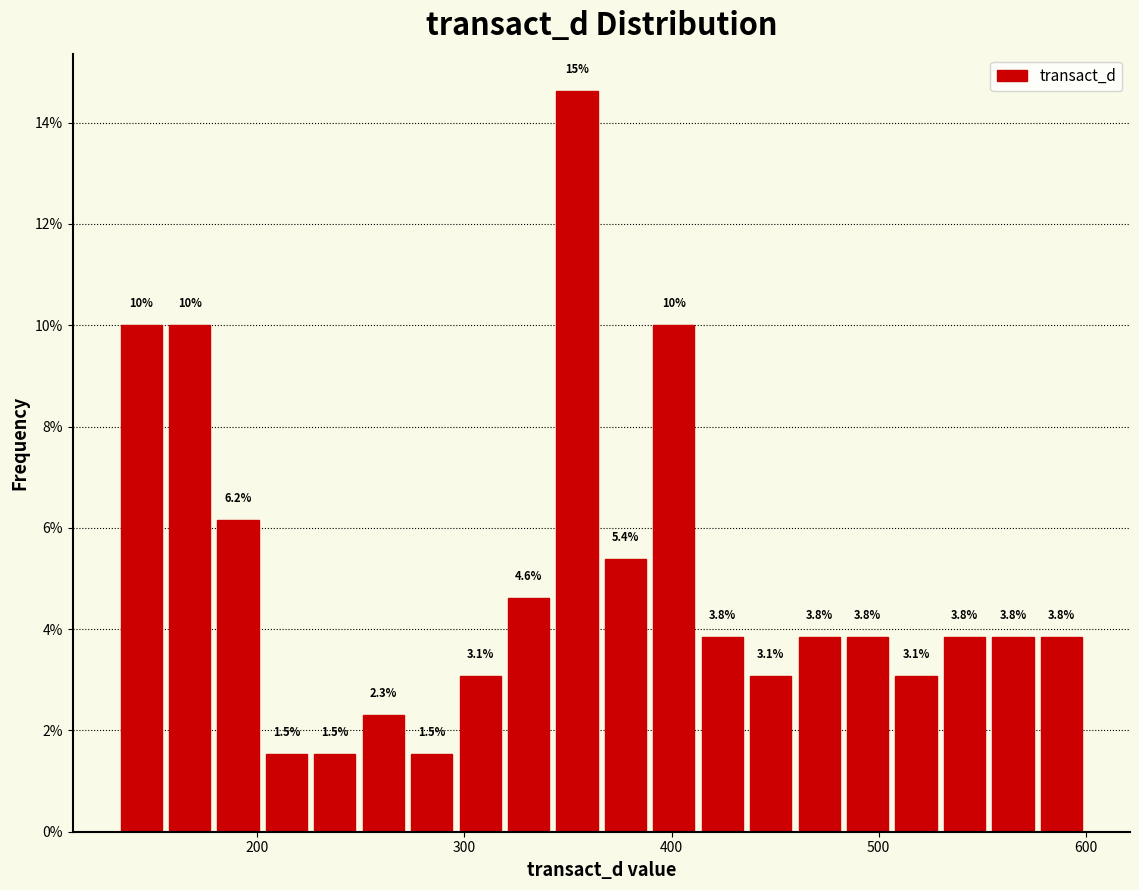

Around what value on the x-axis is the tallest bar? Give the approximate position of its centre, as read against the axis.

350